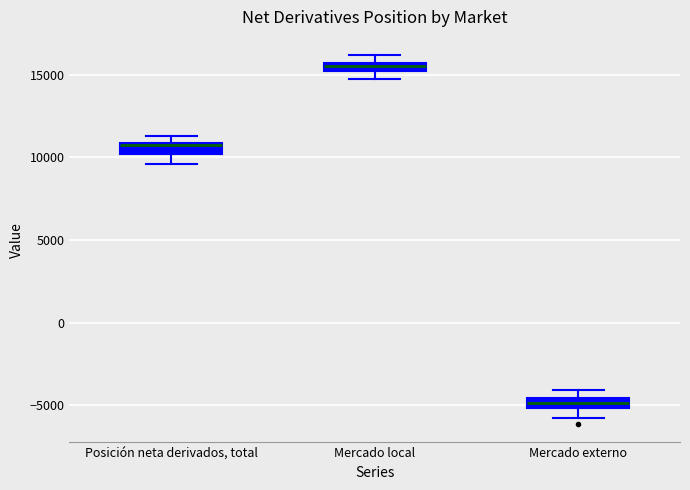

Which box has the highest median line?

Mercado local